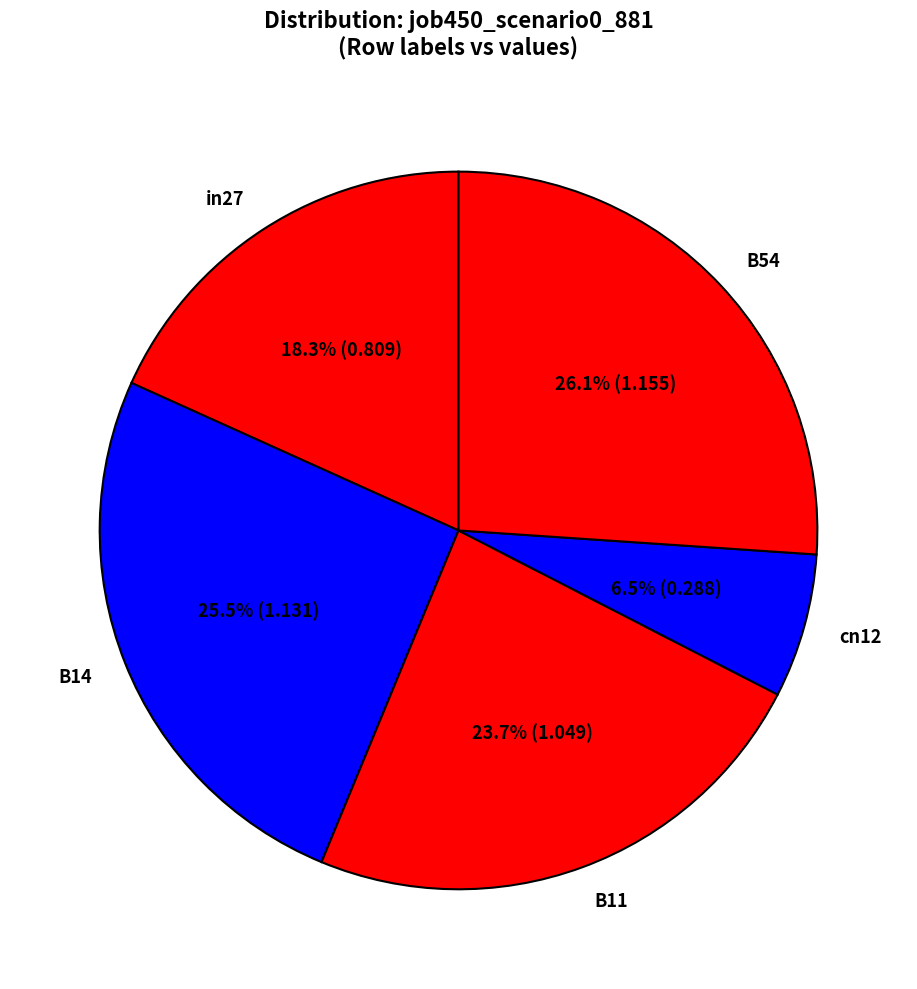

What is the smallest slice in the pie chart?

cn12